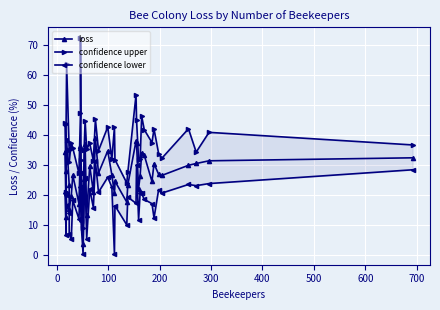

At how many categories does at least one series exceed 45?

7